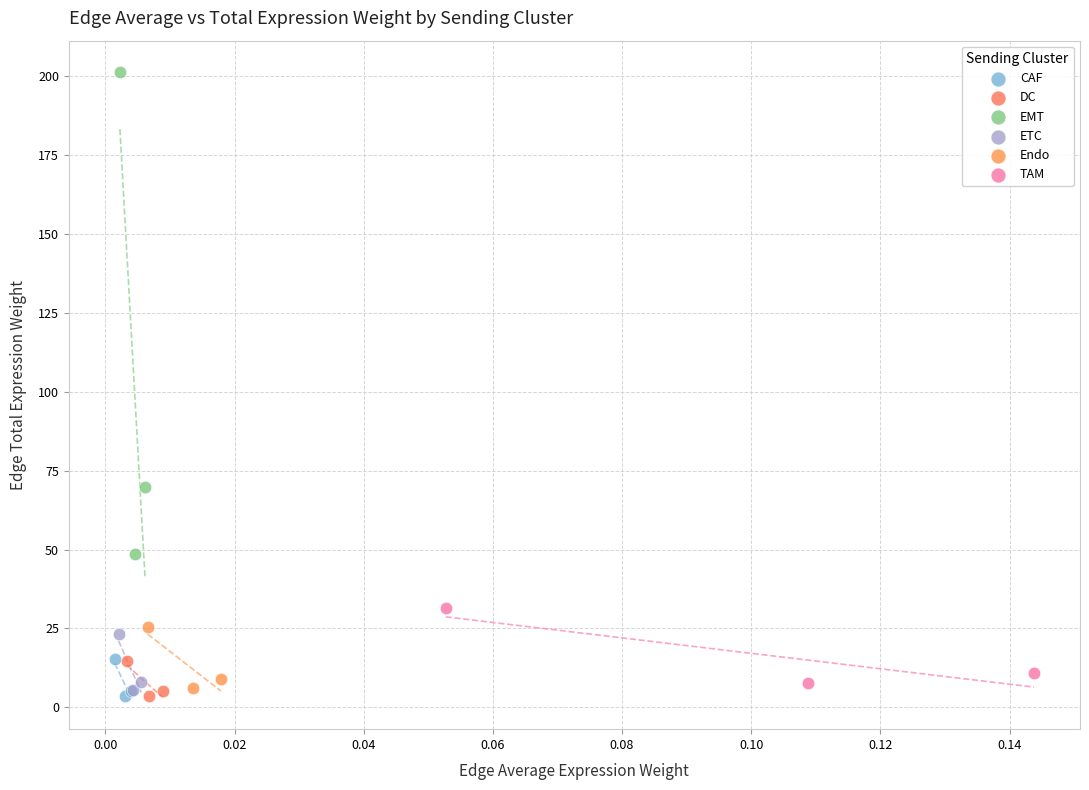

Which series has the widest spread of Y values?

EMT